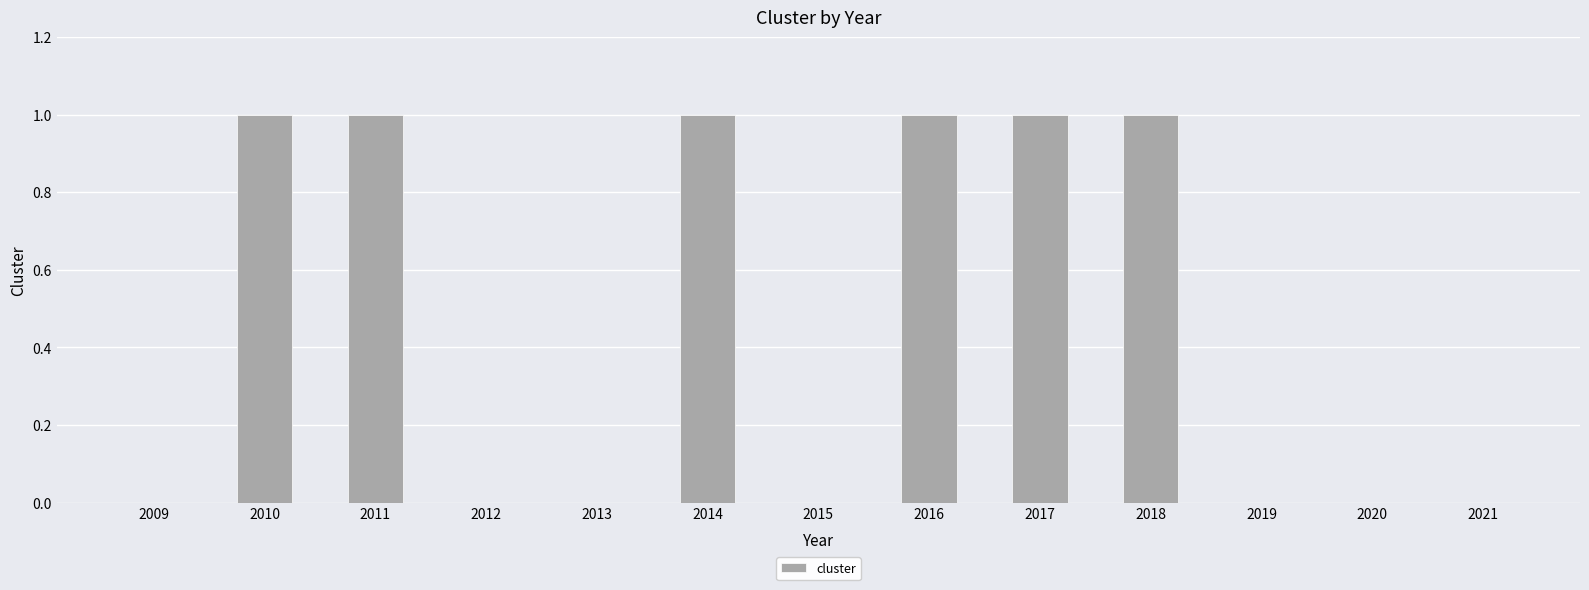

Reading left to right, transcribe all the data shown in this chart.

2009=0	2010=1	2011=1	2012=0	2013=0	2014=1	2015=0	2016=1	2017=1	2018=1	2019=0	2020=0	2021=0